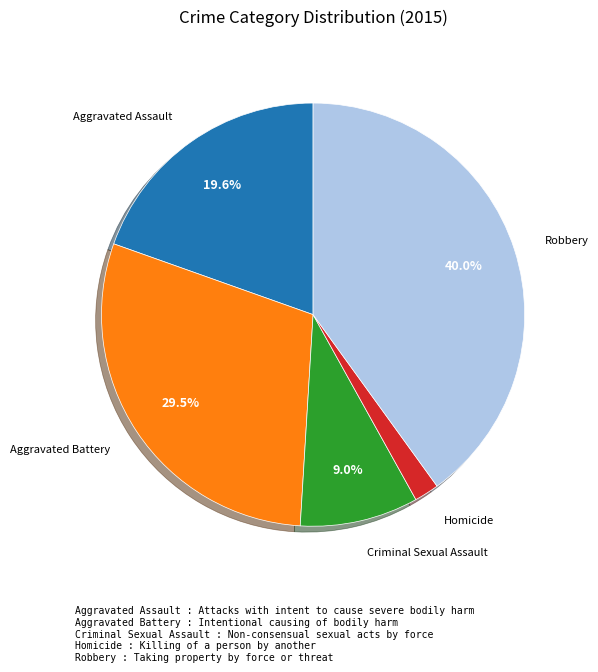

Is there any slice that represents more than half of the pie?

No